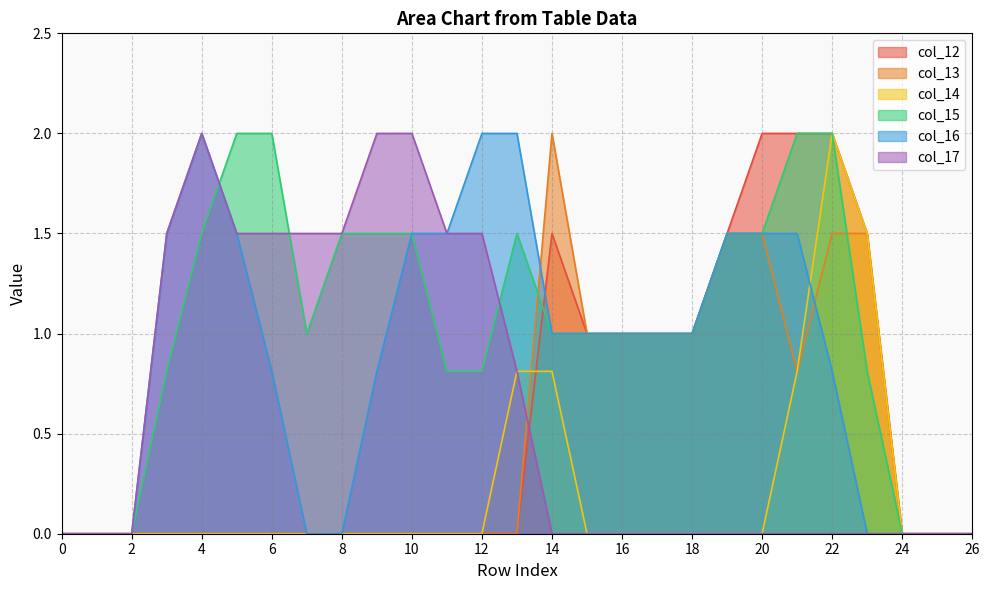

What is the spread (max minus min) of values at 6?

2.0